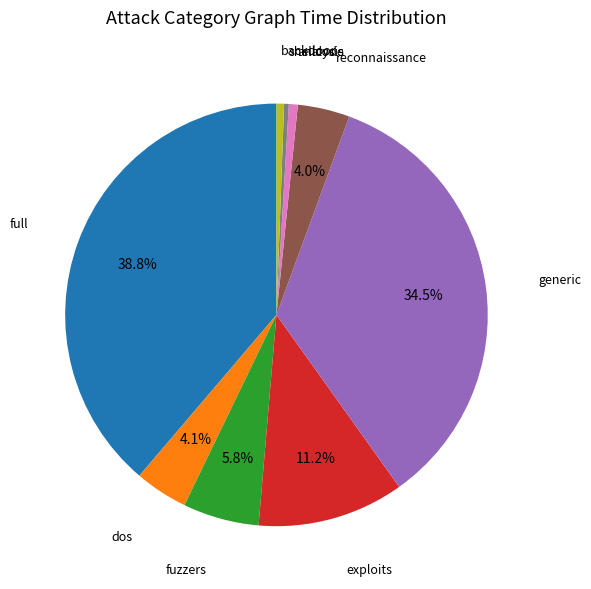

Which slice is the largest?

full